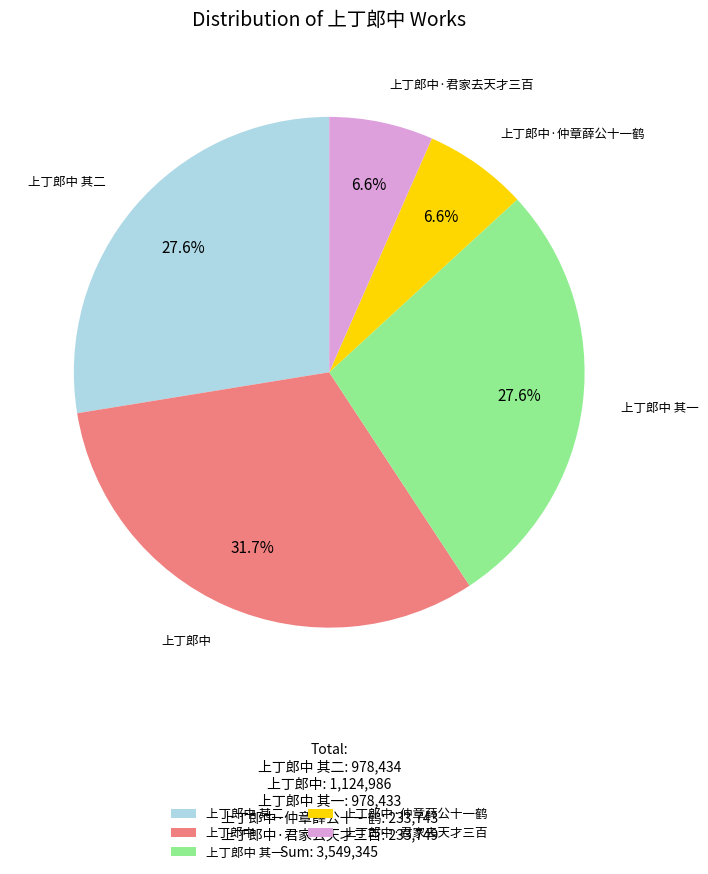

Does any single category account for the majority?

No